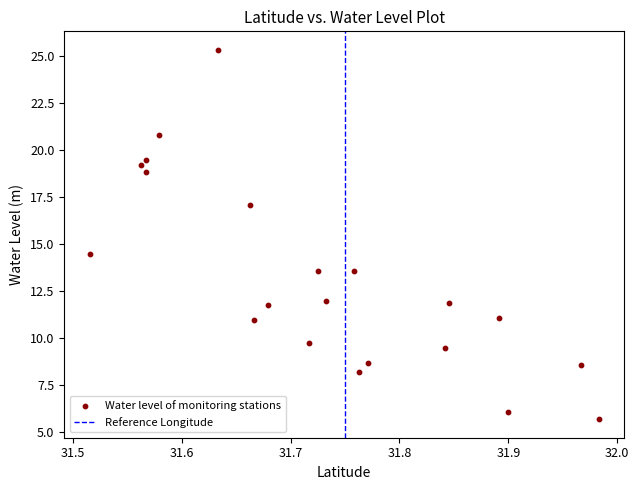

What is the range of Y values (max minus min)?

19.6